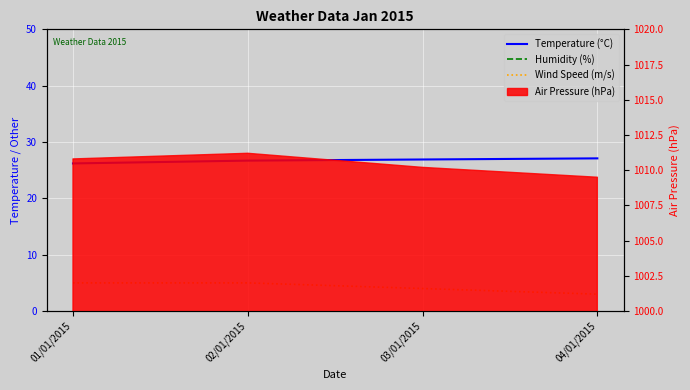

Where is Humidity (%) nearest to the value 81?

01/01/2015